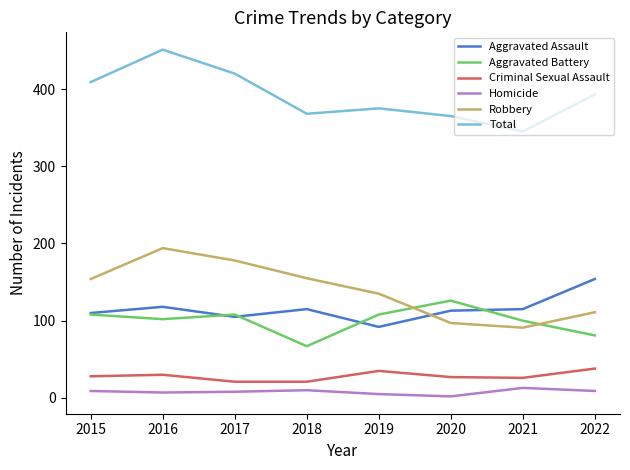

Rank the series by their maximum value, from highest to lowest.

Total, Robbery, Aggravated Assault, Aggravated Battery, Criminal Sexual Assault, Homicide